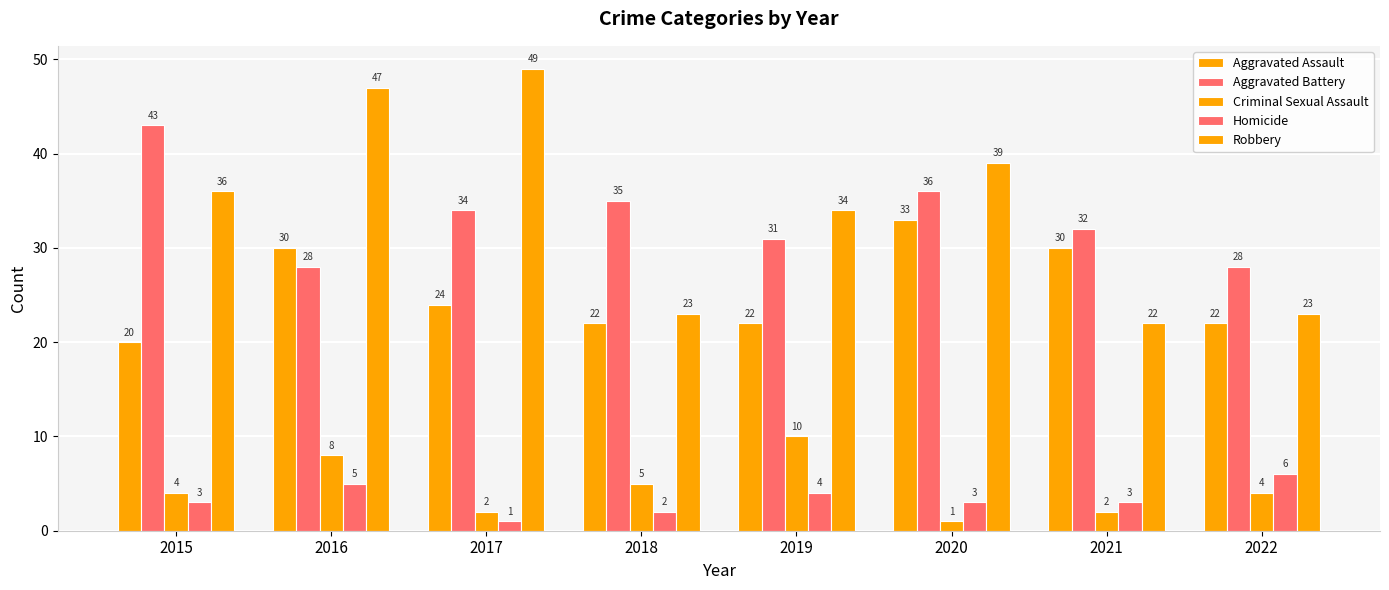

How many groups of bars are there?

8